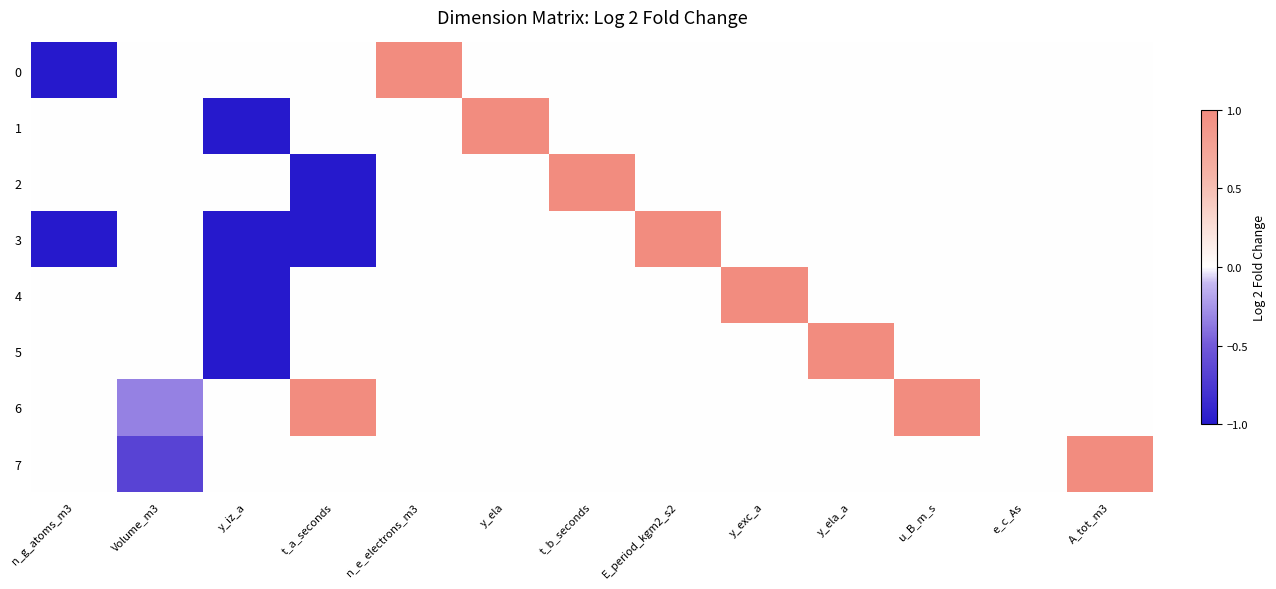

At how many categories does at least one series exceed 0?

9